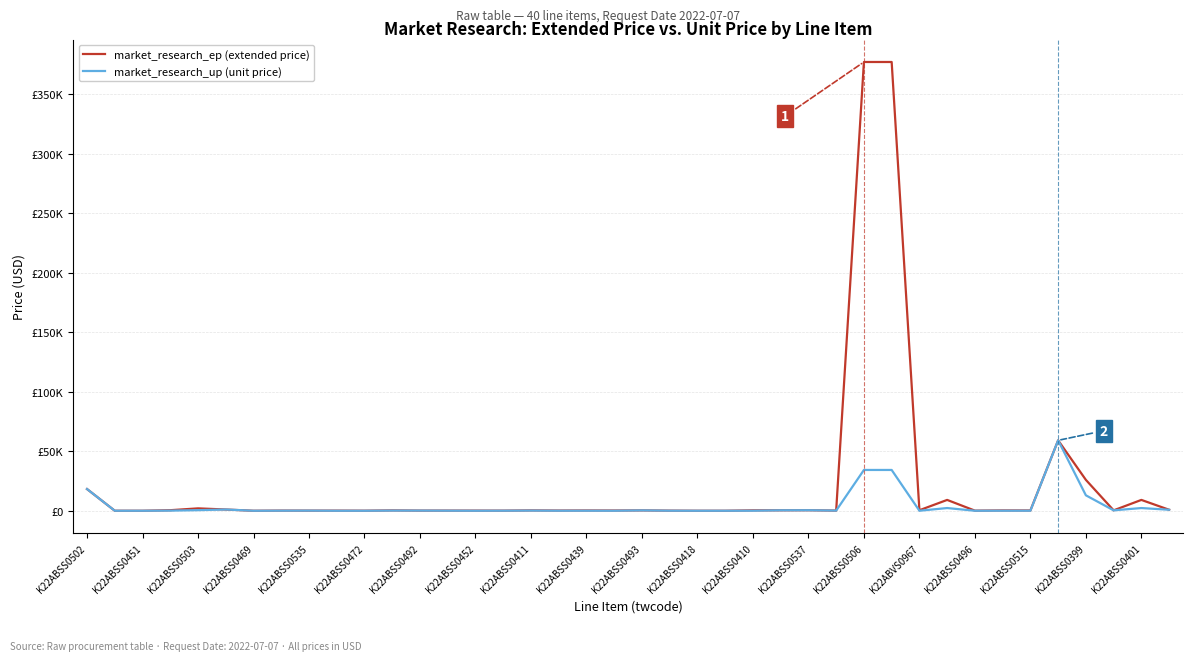

Is this an area chart (filled region under the line)?

No